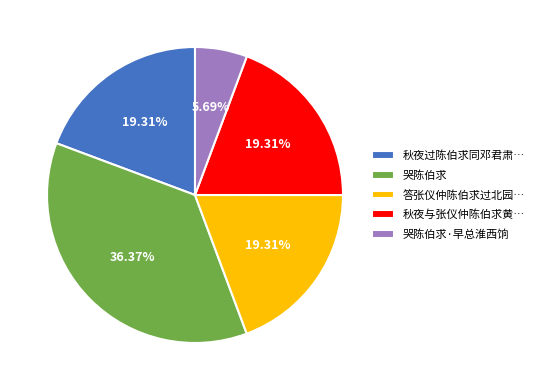

Which has a higher value, 秋夜与张仪仲陈伯求黄… or 哭陈伯求·早总淮西饷?

秋夜与张仪仲陈伯求黄…